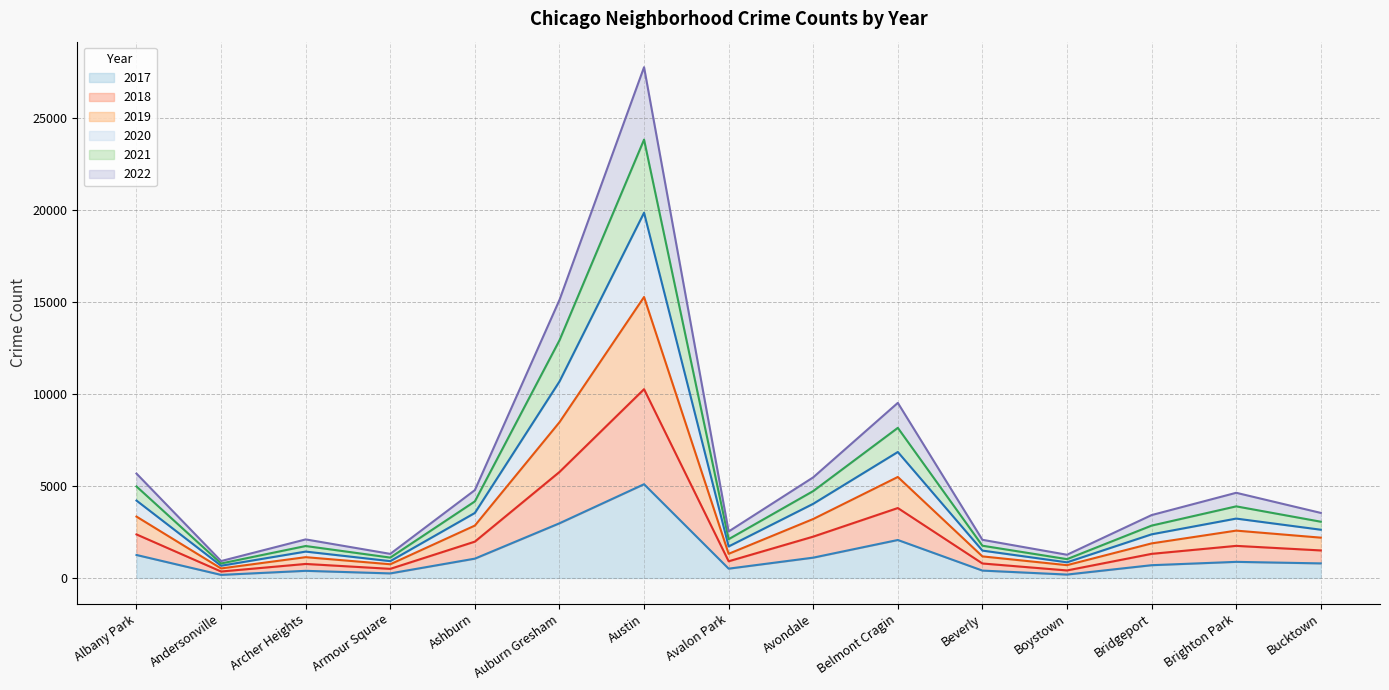

At which category is the sum across all series the highest?

Austin